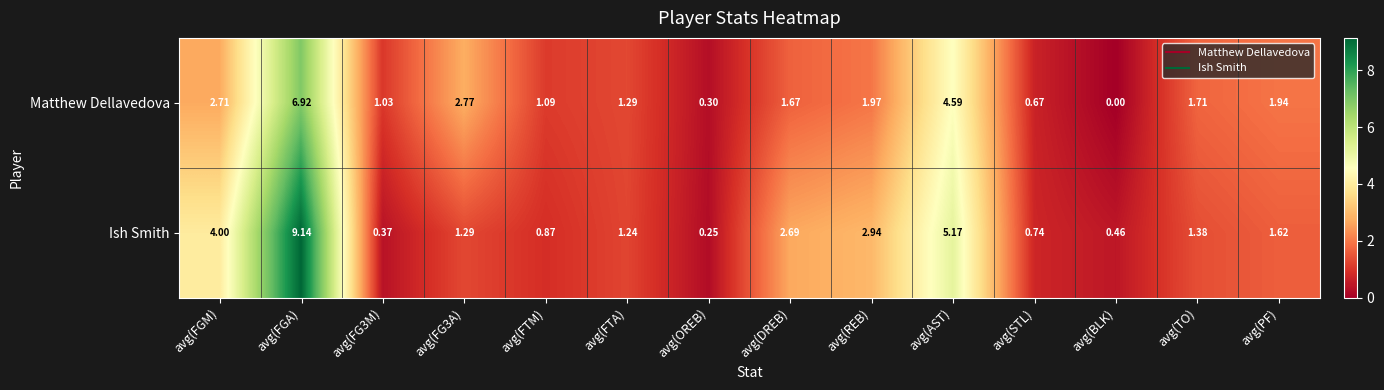

At which category does the chart reach its minimum across all series?

avg(BLK)